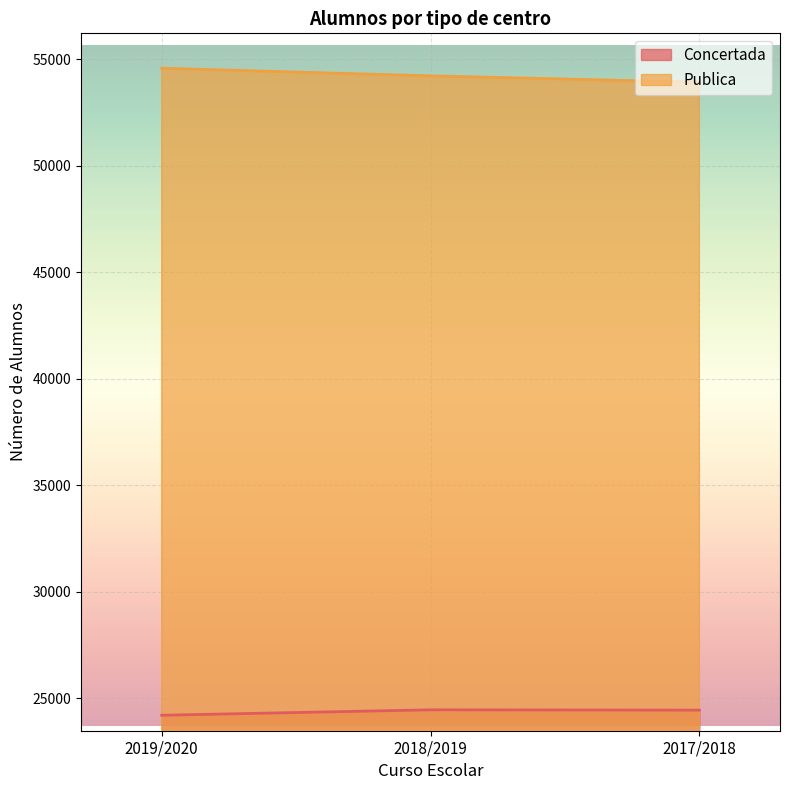

How many values in the Publica series are below 54210?

1